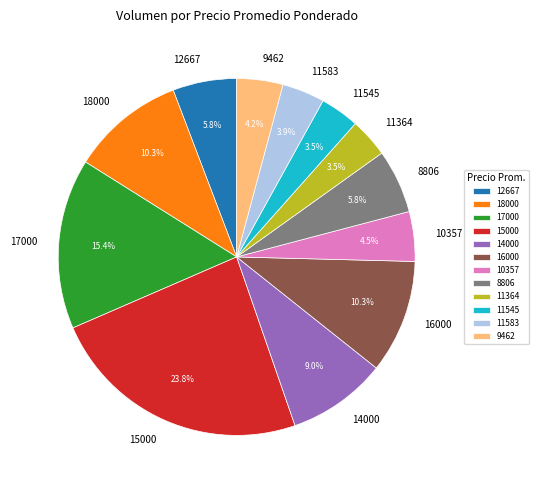

Does 12667 represent more than half of the total?

No